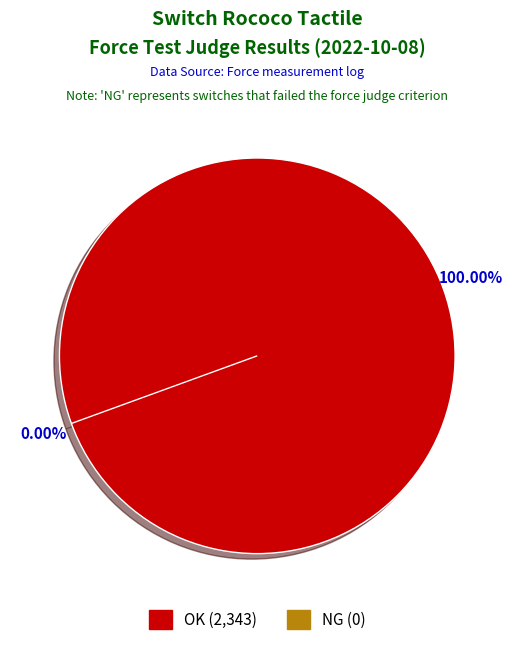

How many segments does this pie chart have?

2